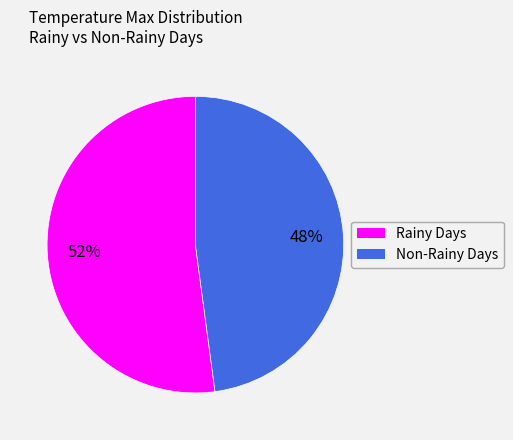

Does any single category account for the majority?

Yes